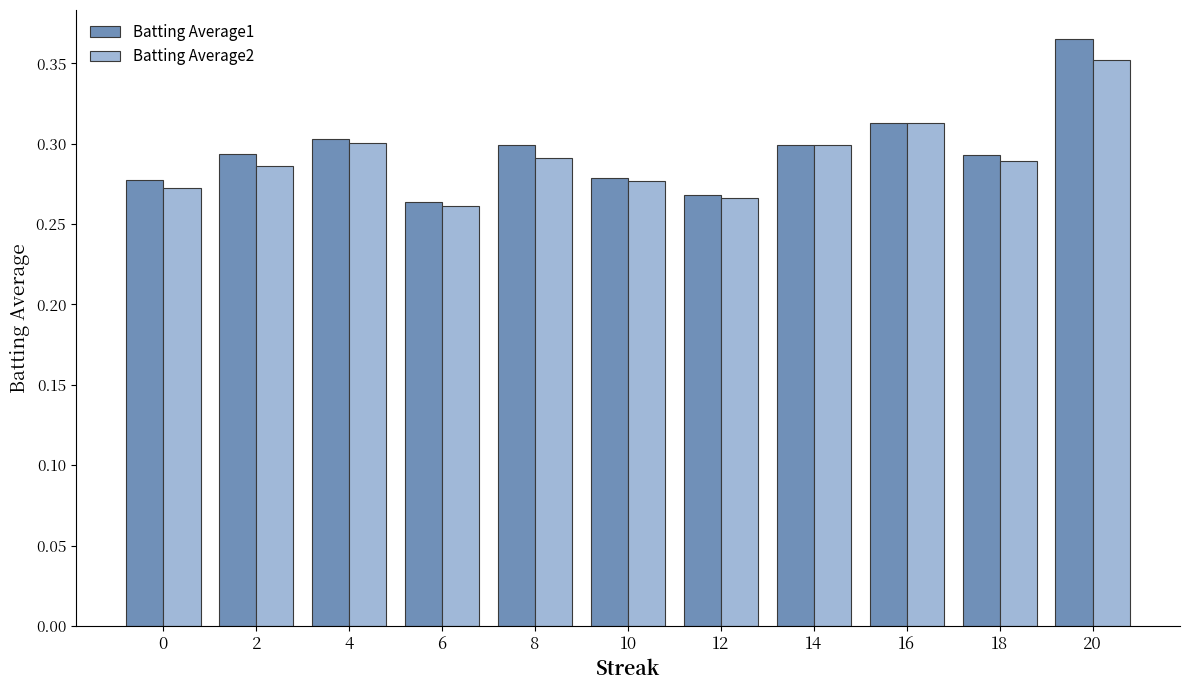

At which category does the chart reach its minimum across all series?

6